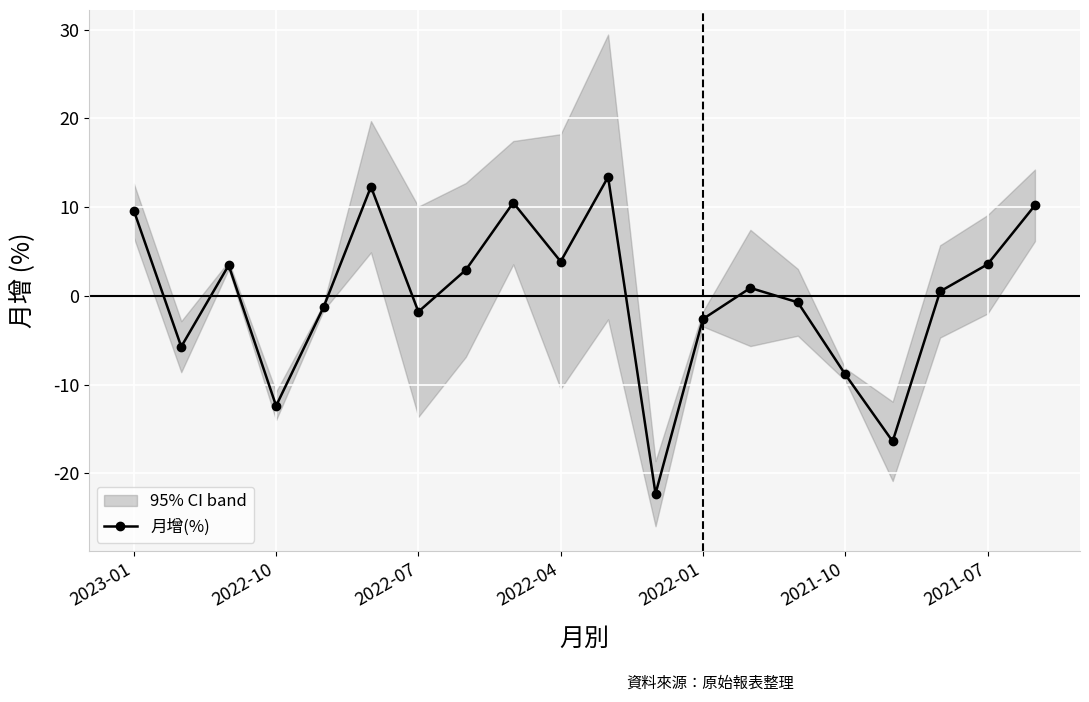

What is the maximum value shown in the chart?

13.4